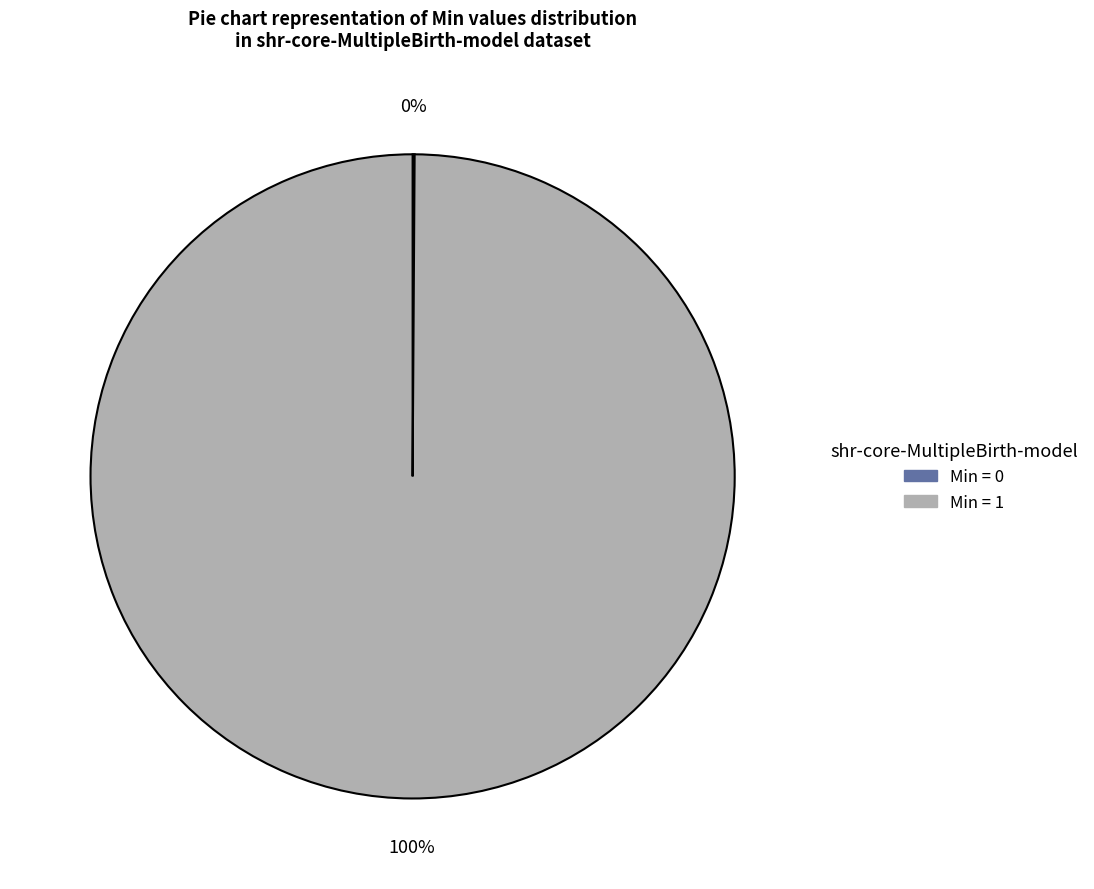

To the nearest percent, what is the average slice percentage?

50%